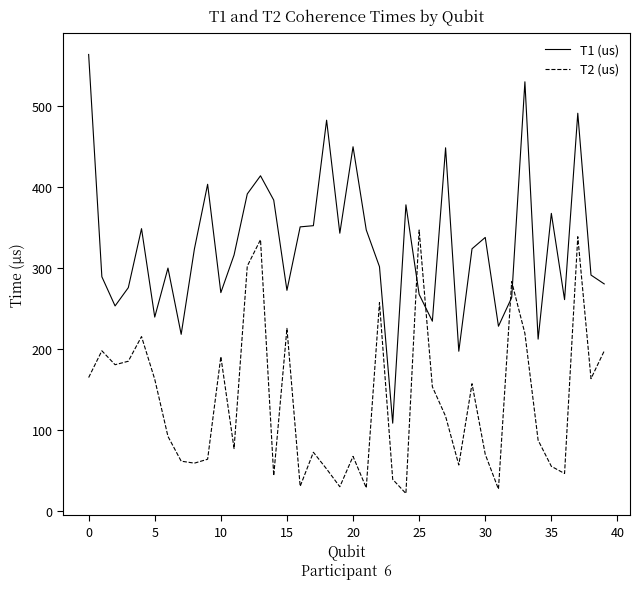

Rank the series by their maximum value, from highest to lowest.

T1 (us), T2 (us)